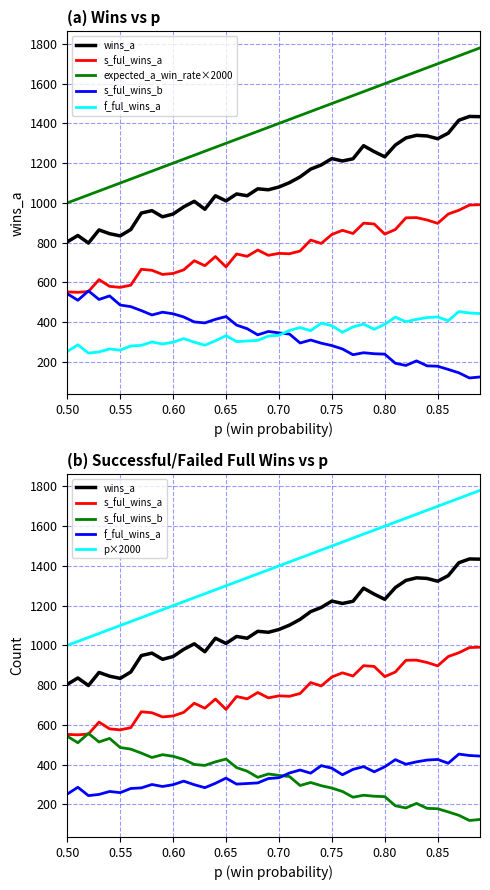

What is the average value of the s_ful_wins_a series?

763